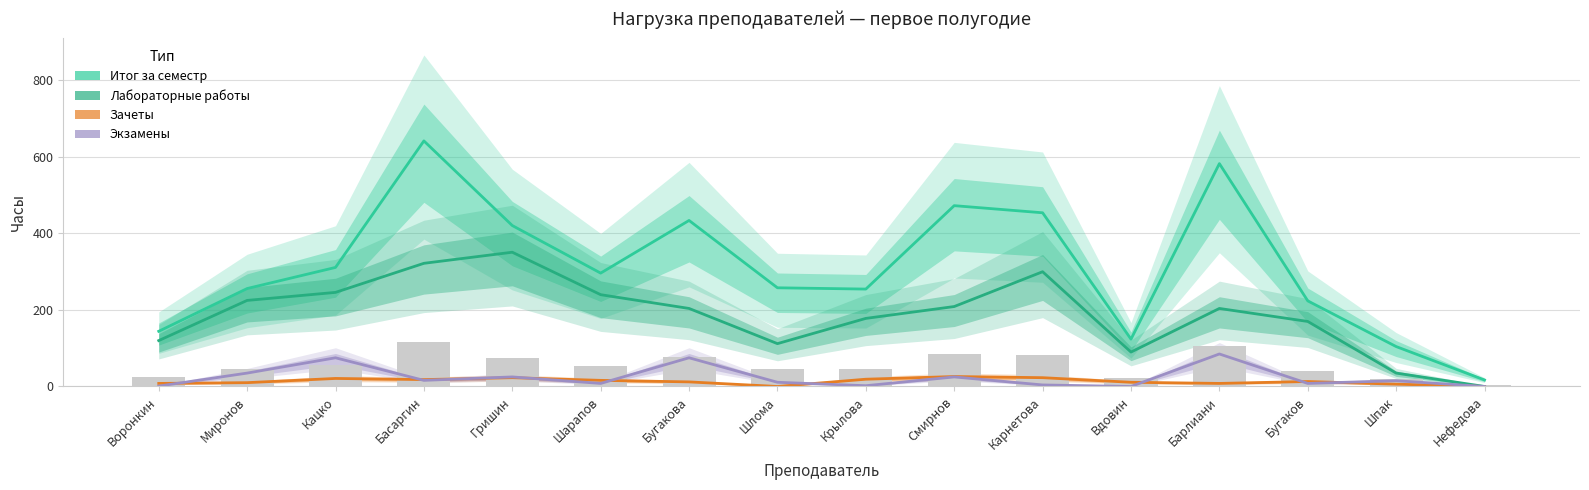

List the labels in order of Экзамены value, smallest first.

Вдовин, Нефедова, Воронкин, Крылова, Карнетова, Шарапов, Бугаков, Шлома, Шпак, Басаргин, Гришин, Смирнов, Миронов, Кацко, Бугакова, Барлиани